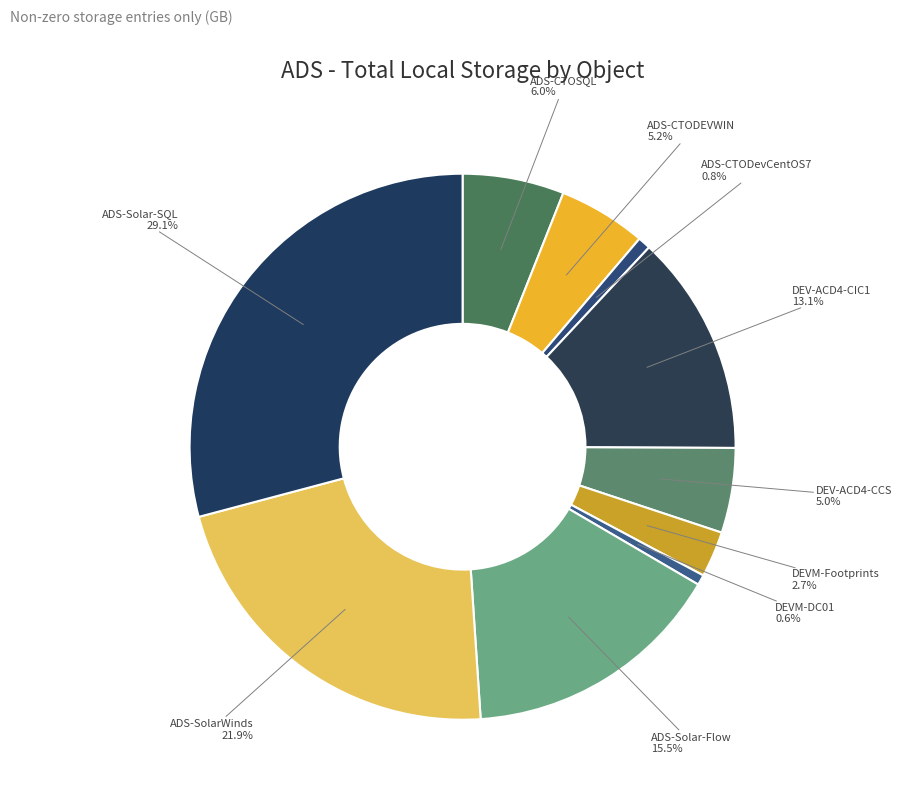

Is there any slice that represents more than half of the pie?

No